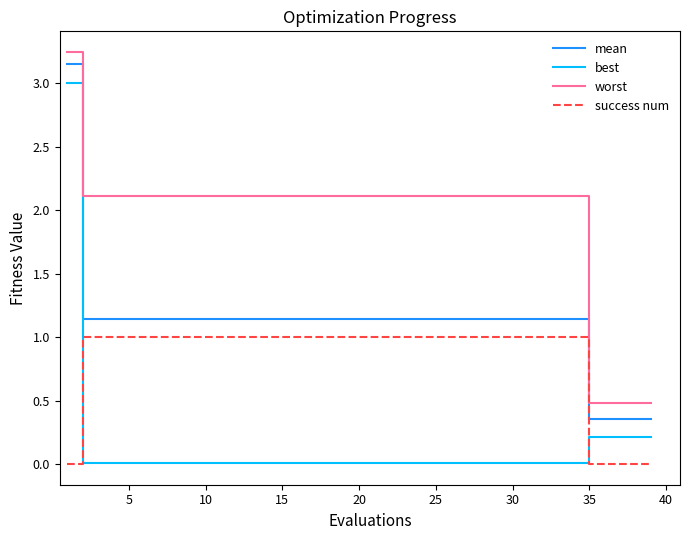

What are all the series names shown in the legend?

mean, best, worst, success num